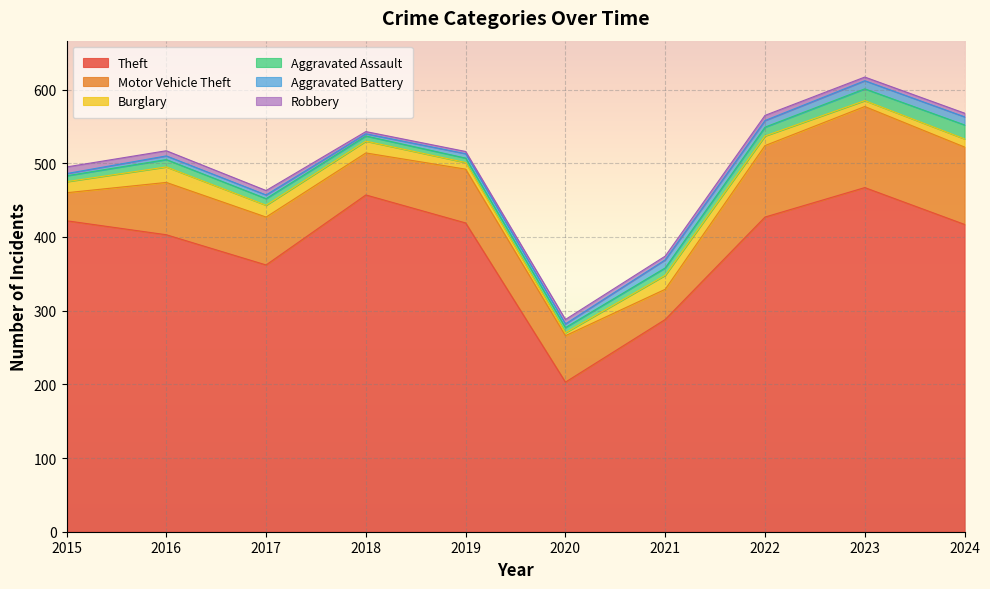

True or false: Aggravated Assault has a value of 7 at 2018.

True